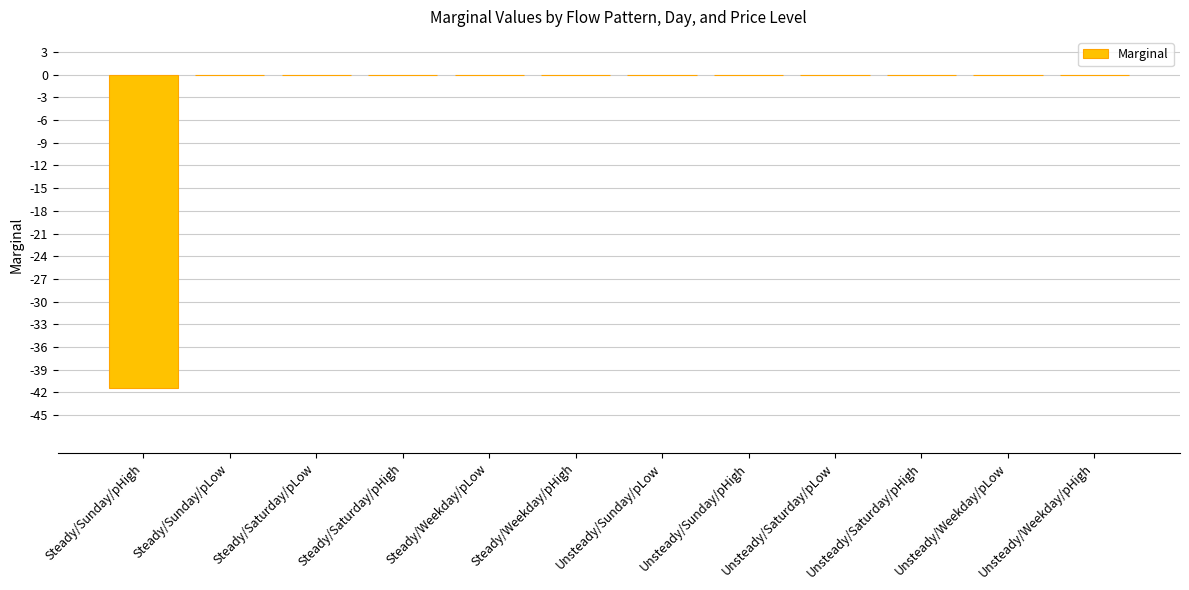

How many distinct data groups are displayed?

1